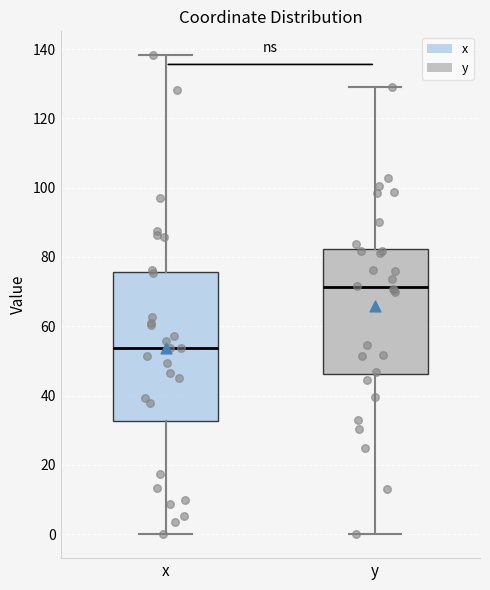

Reading left to right, transcribe this box plot: for each box, give where its median line is, the range the box spans, and where its two whiskers end, as read against the y-axis. The values are not printed on the chart, so give them approximately, as read against the axis.

x: median 54, box 32 to 76, whiskers 0 to 138
y: median 72, box 46 to 82, whiskers 0 to 130